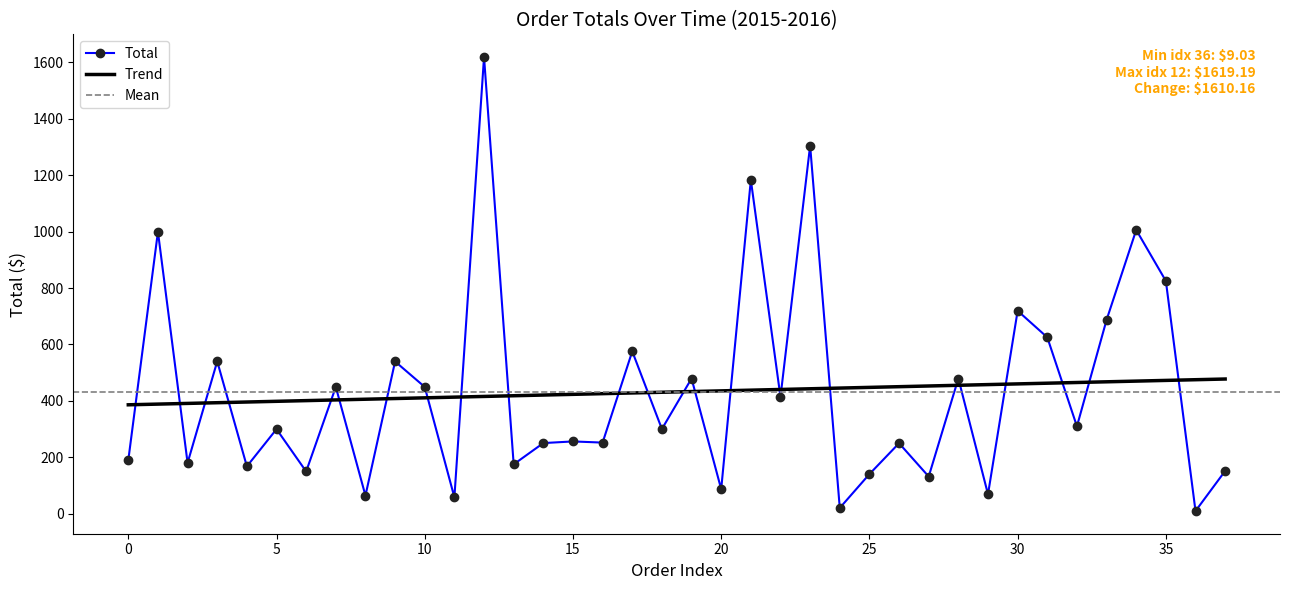

Reading right to left, what are all the values shown in this chart?

151.2	9.0	825.0	1005.9	687.0	309.4	625.0	719.2	68.4	479.0	131.3	249.5	139.9	20.0	1305.0	413.5	1183.3	86.4	479.0	299.9	575.4	251.7	255.8	250.0	174.7	1619.2	57.7	449.1	539.4	63.7	449.1	149.2	299.4	167.4	539.7	179.6	999.5	189.1